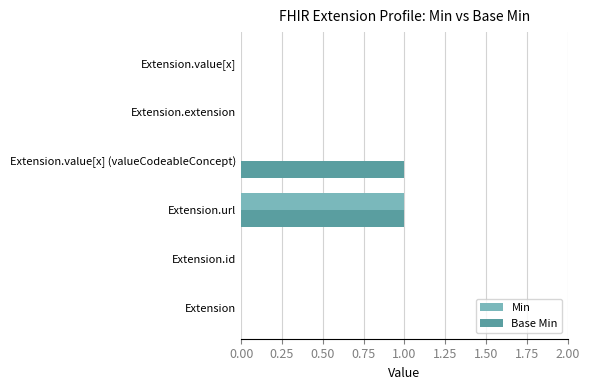

What are all the series names shown in the legend?

Min, Base Min